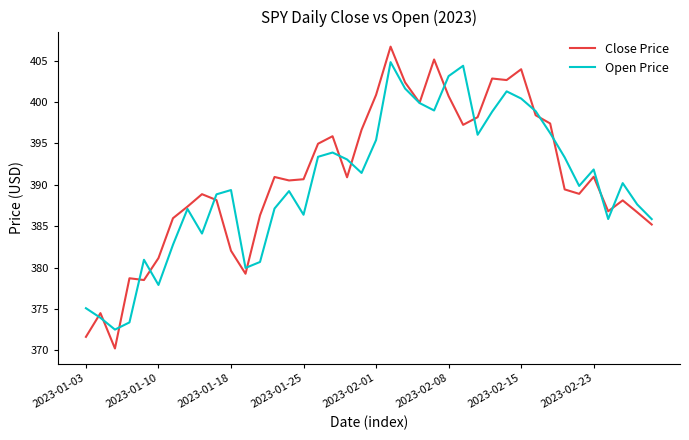

List the series in order of their peak value, lowest first.

Open Price, Close Price